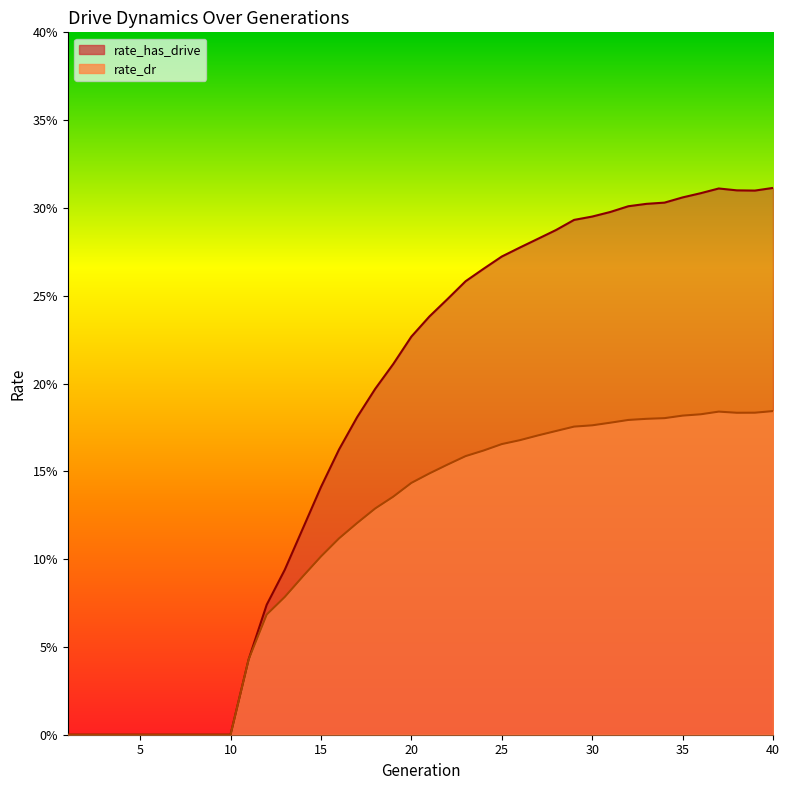

At 12, list the series in order from smallest to largest.

rate_dr, rate_has_drive